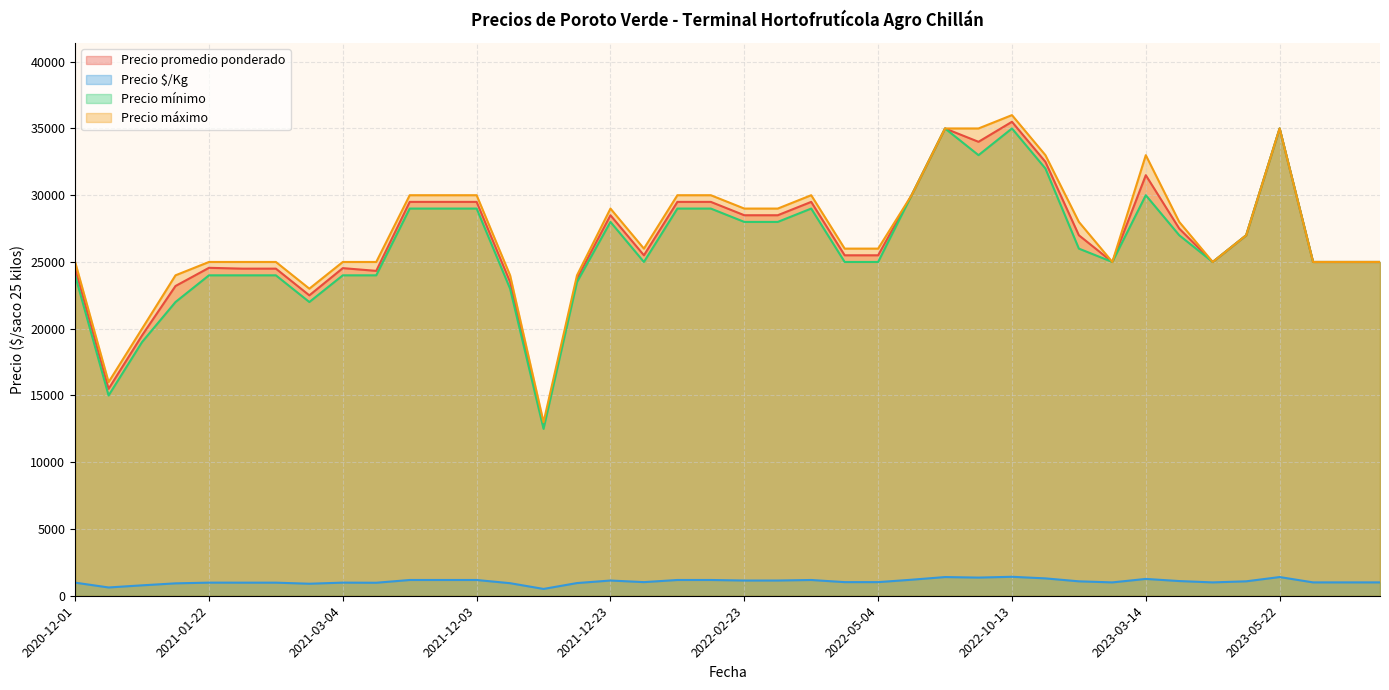

At which category does Precio máximo reach its first local valley?

2020-12-03